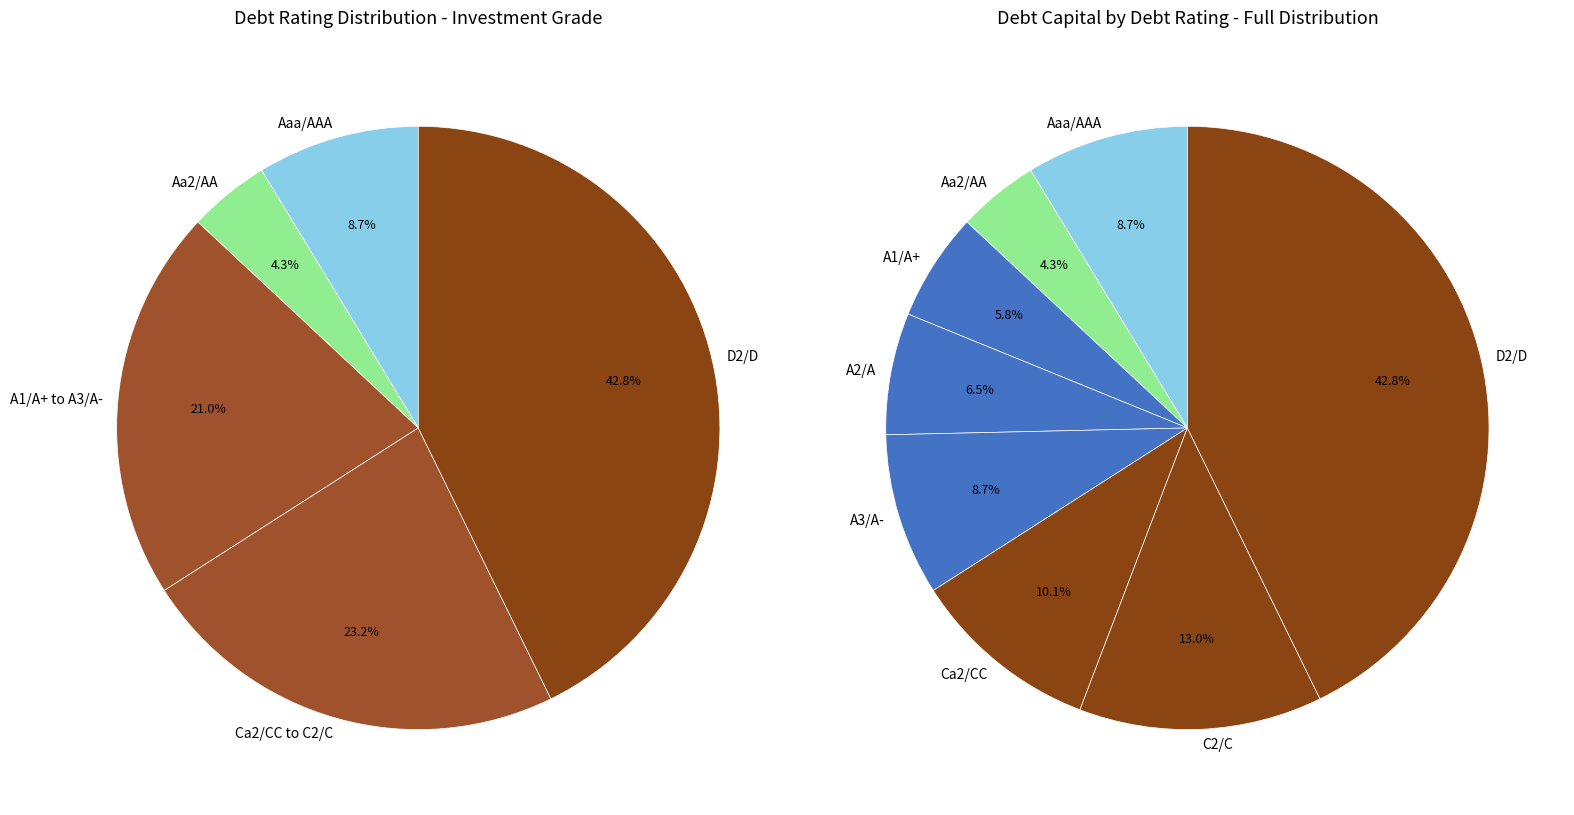

Does any single category account for the majority?

No